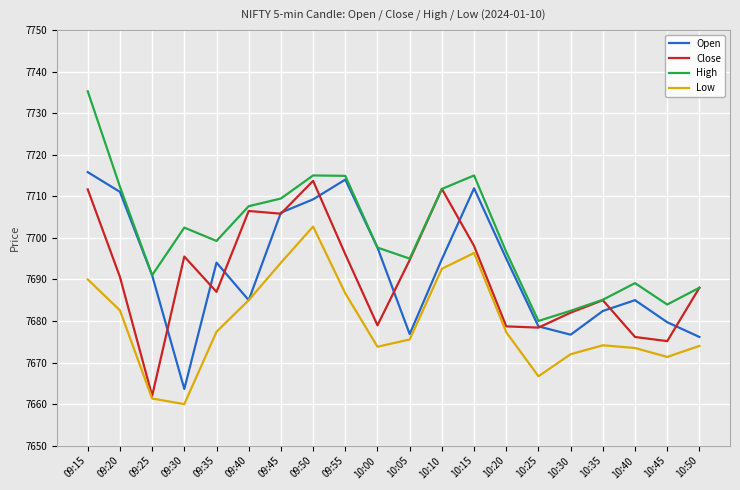

How many categories are shown in the chart?

20